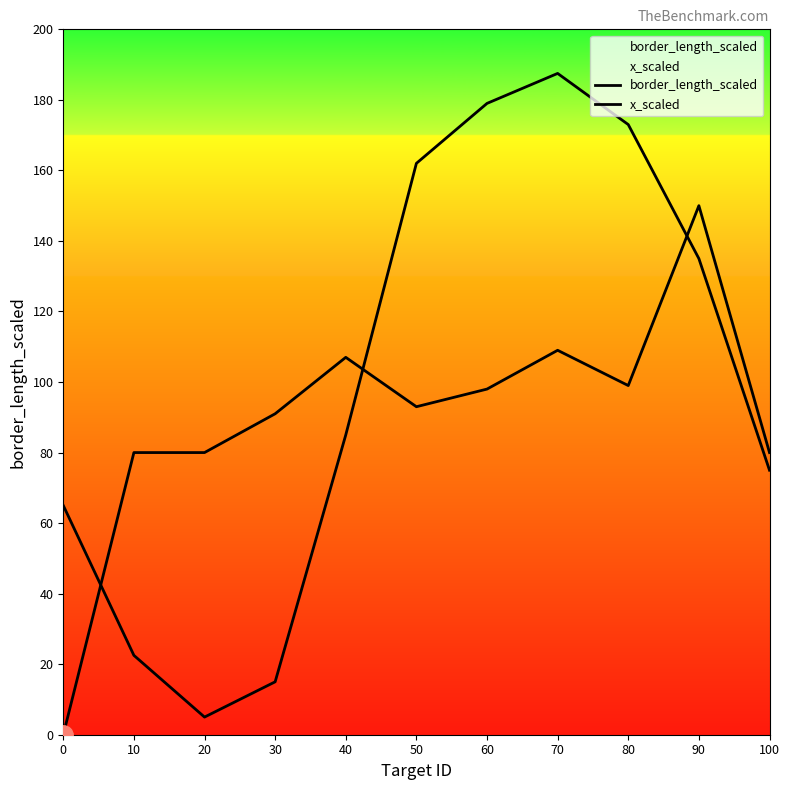

Which label corresponds to the largest value in the chart?

70